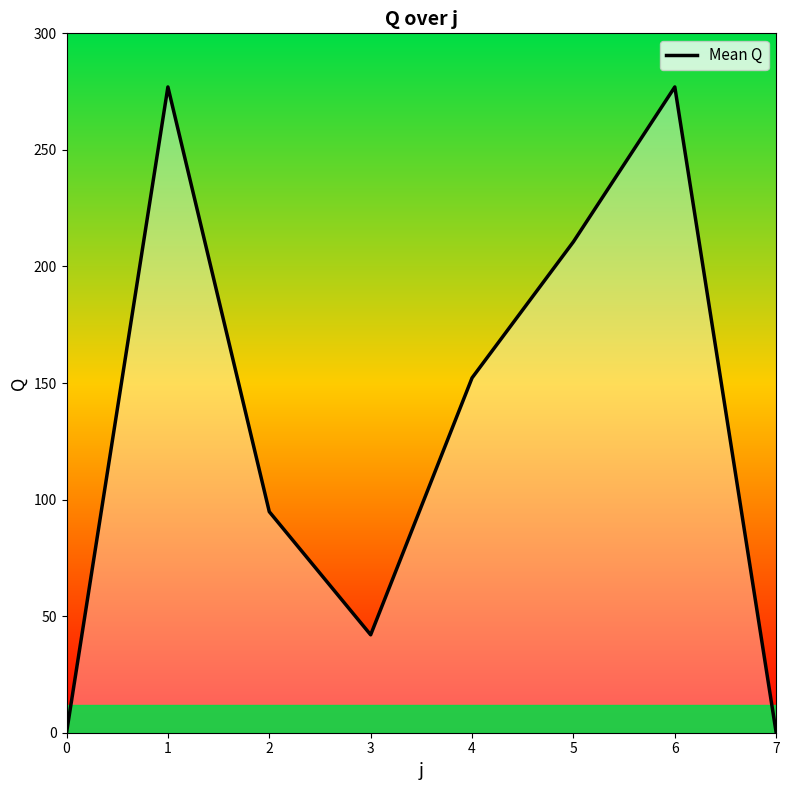

Count the number of values greater than 152.

4